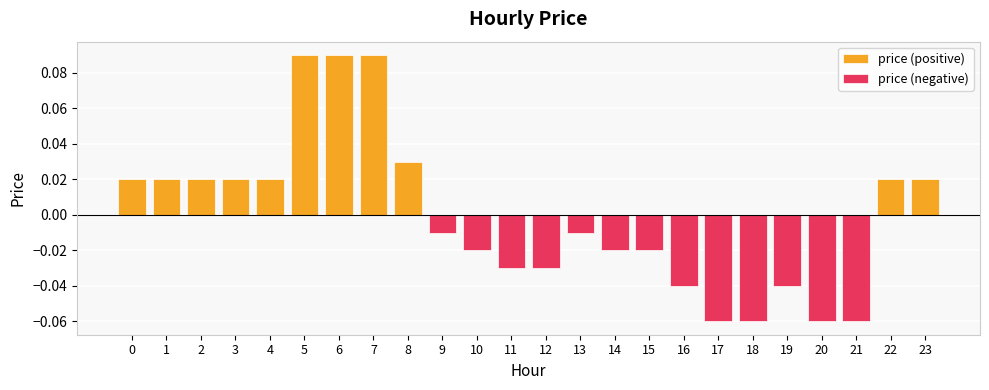

The value of price (negative) at 7 is 0.0. True or false?

False